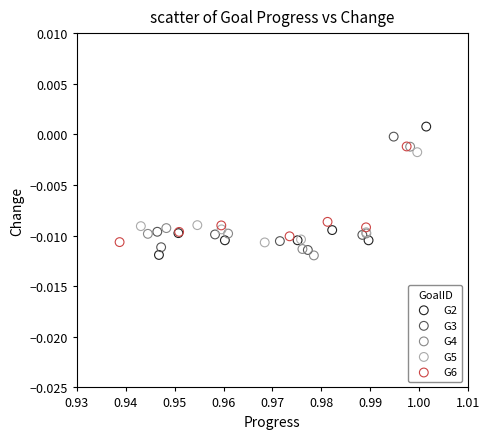

Which series has the largest Y range (max minus min)?

G2